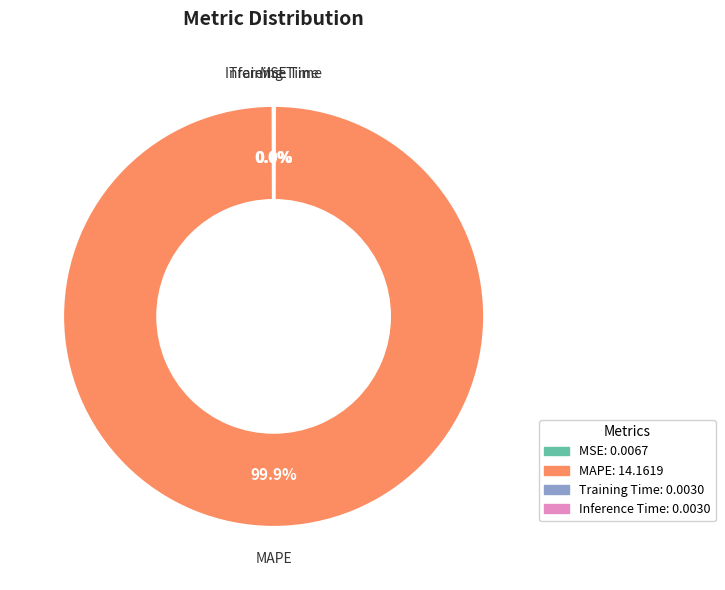

Is there any slice that represents more than half of the pie?

Yes